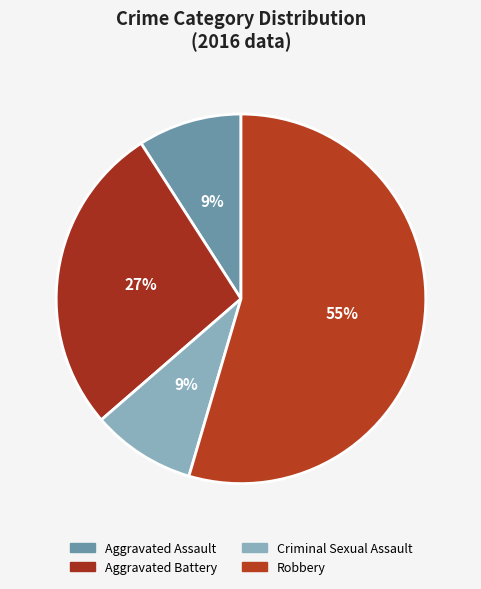

To the nearest percent, what portion does Robbery represent?

55%